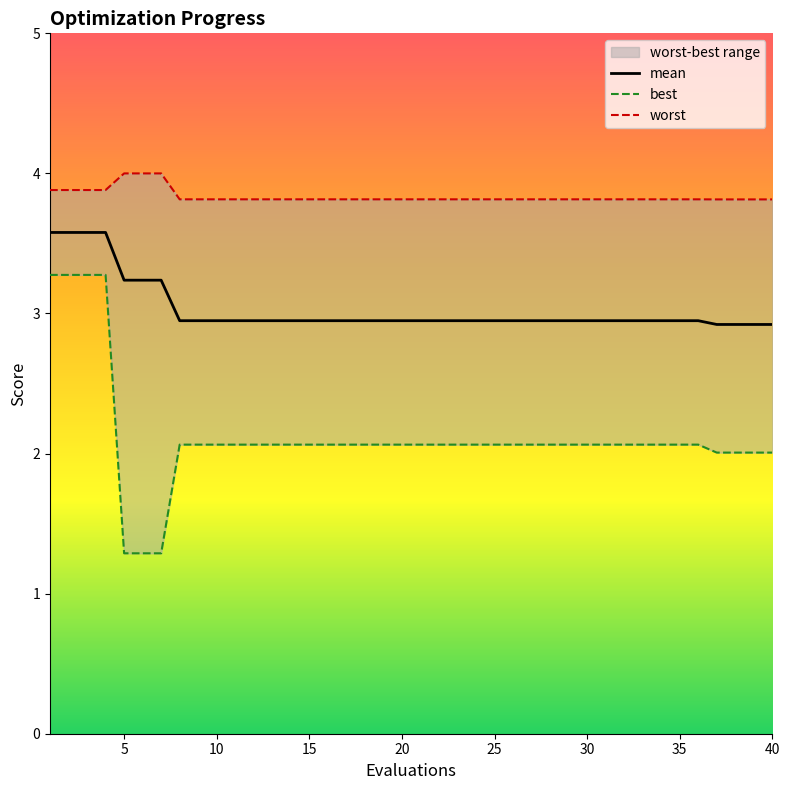

True or false: mean and best intersect in this chart.

False